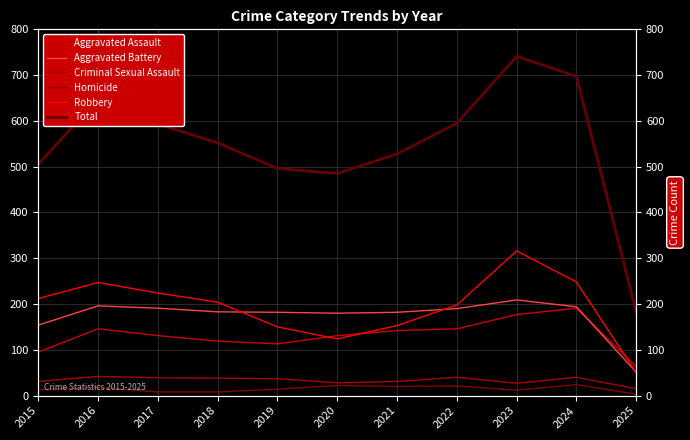

Is it true that Criminal Sexual Assault equals 31 at 2021?

True